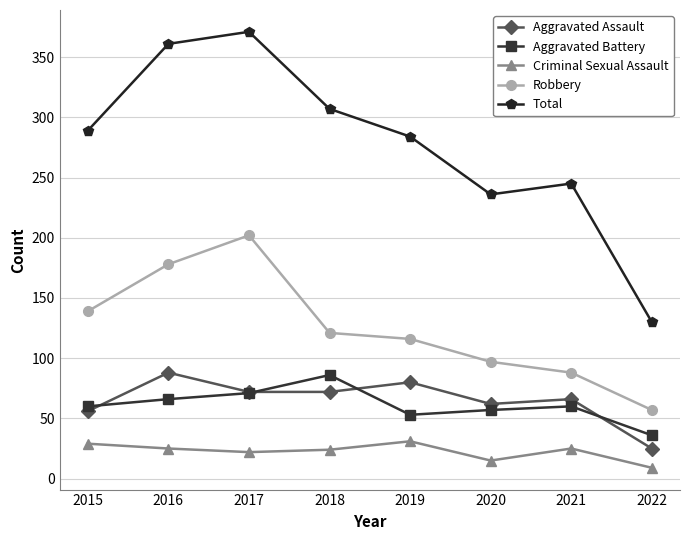

What value does the Criminal Sexual Assault series have at 2018?

24